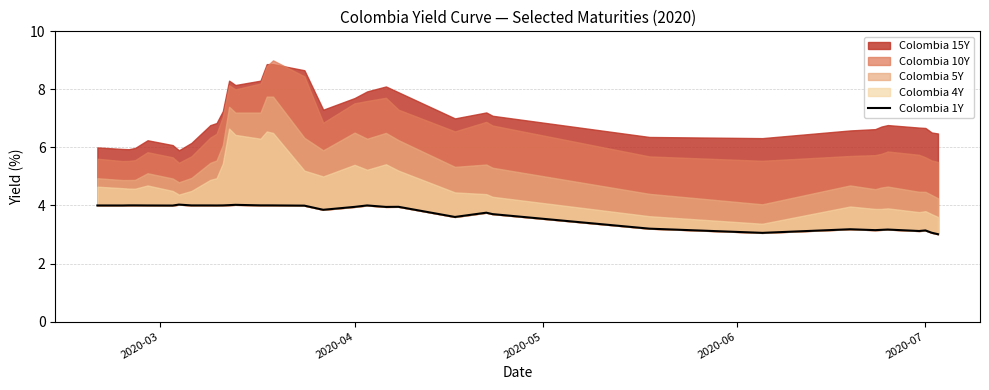

Does the chart have visible grid lines?

Yes